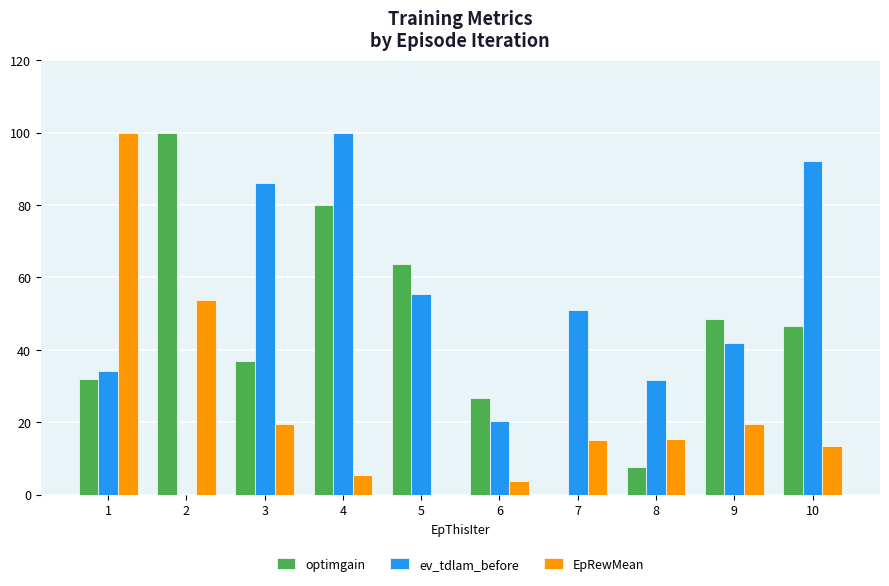

How many distinct data groups are displayed?

3